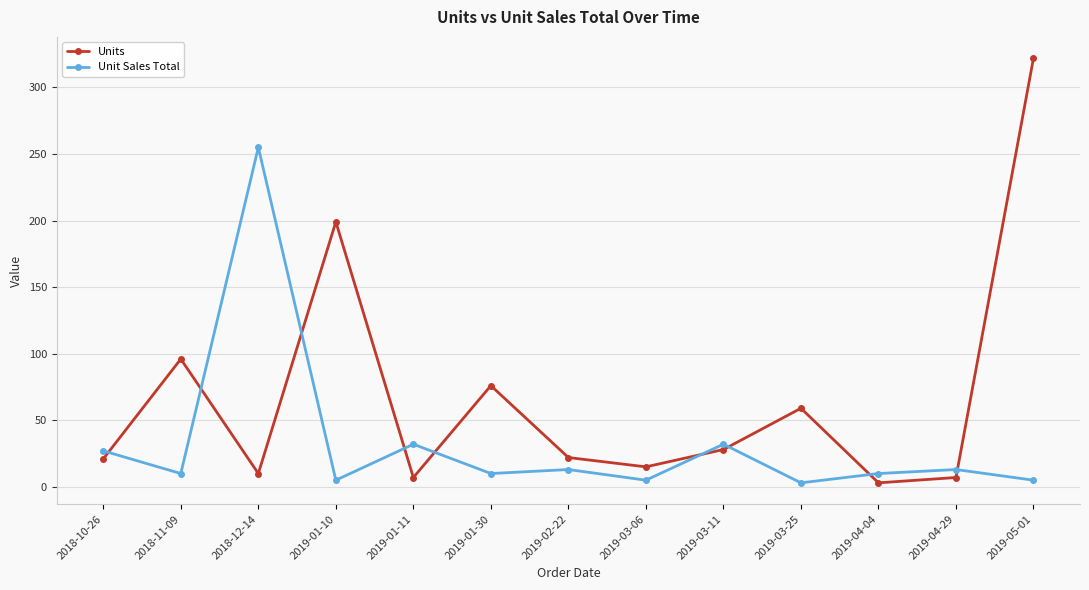

At how many categories does at least one series exceed 35?

6